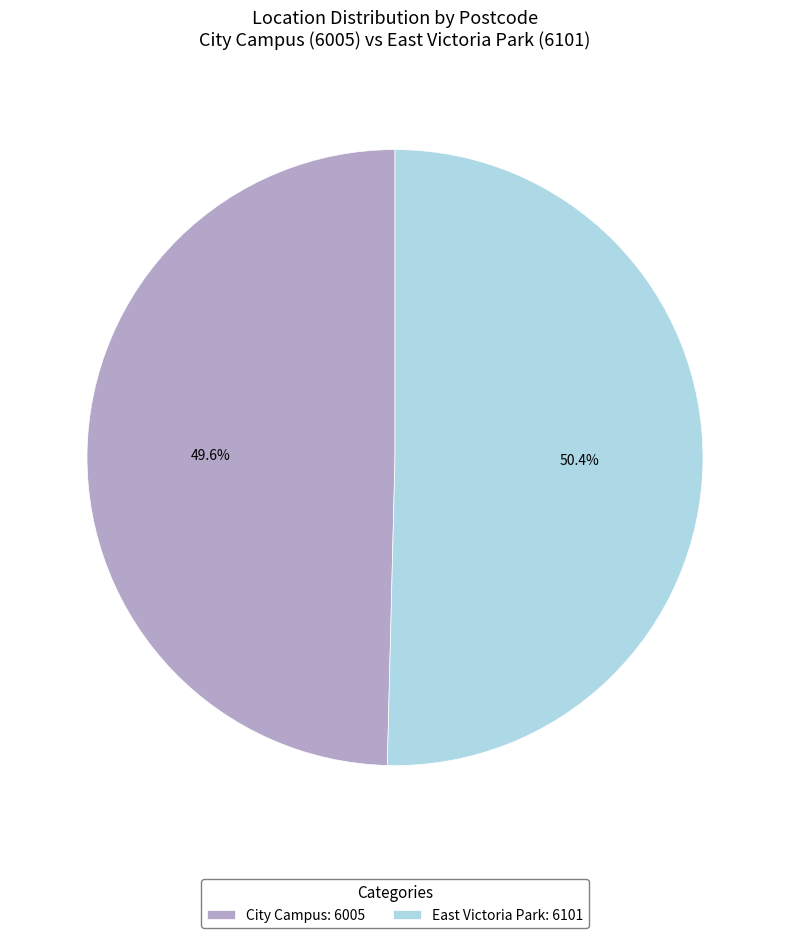

Is it true that City Campus is 50% of the pie?

True